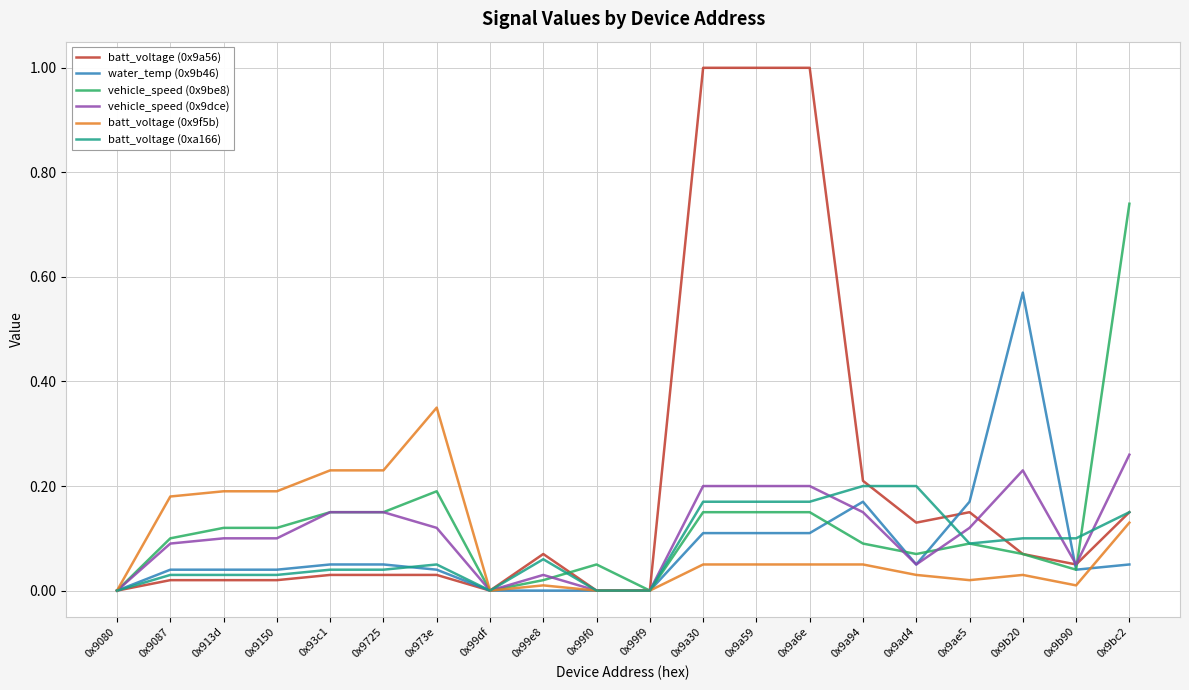

Is it true that batt_voltage (0x9a56) equals 0.0 at 0x99df?

True